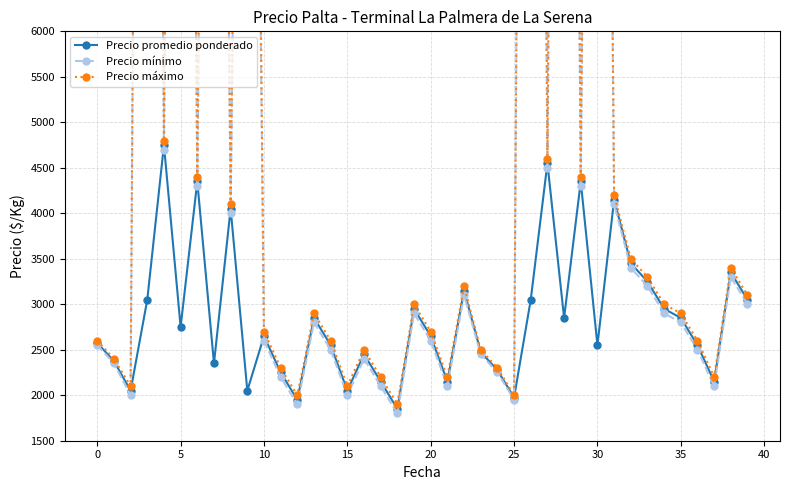

What are all the series names shown in the legend?

Precio promedio ponderado, Precio mínimo, Precio máximo